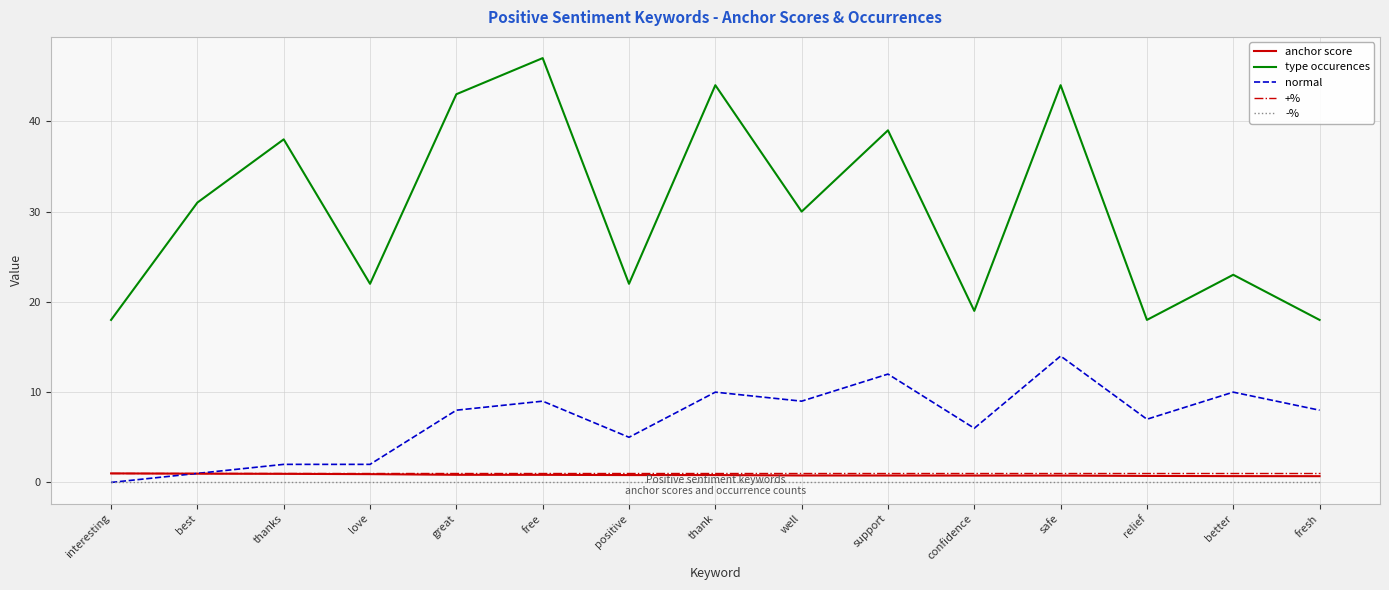

Between thank and relief, which series saw the biggest shift?

type occurences